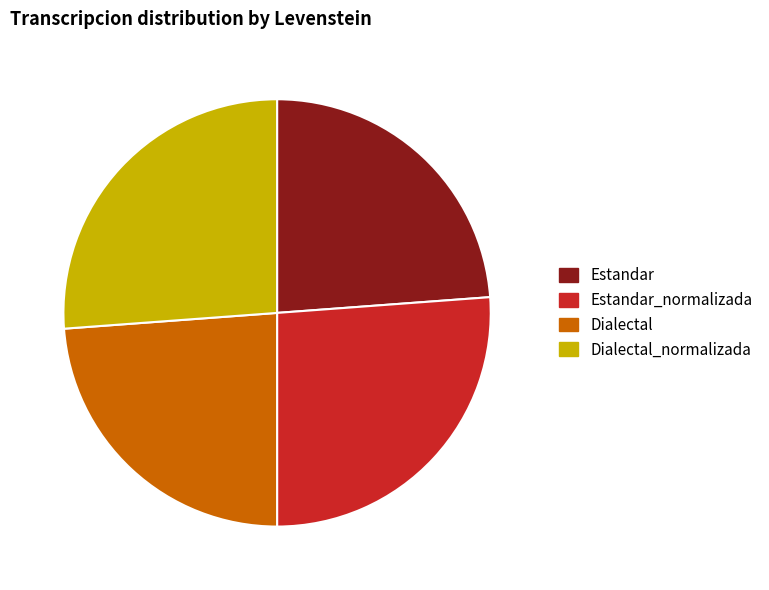

Is it true that Estandar is 18% of the pie?

False